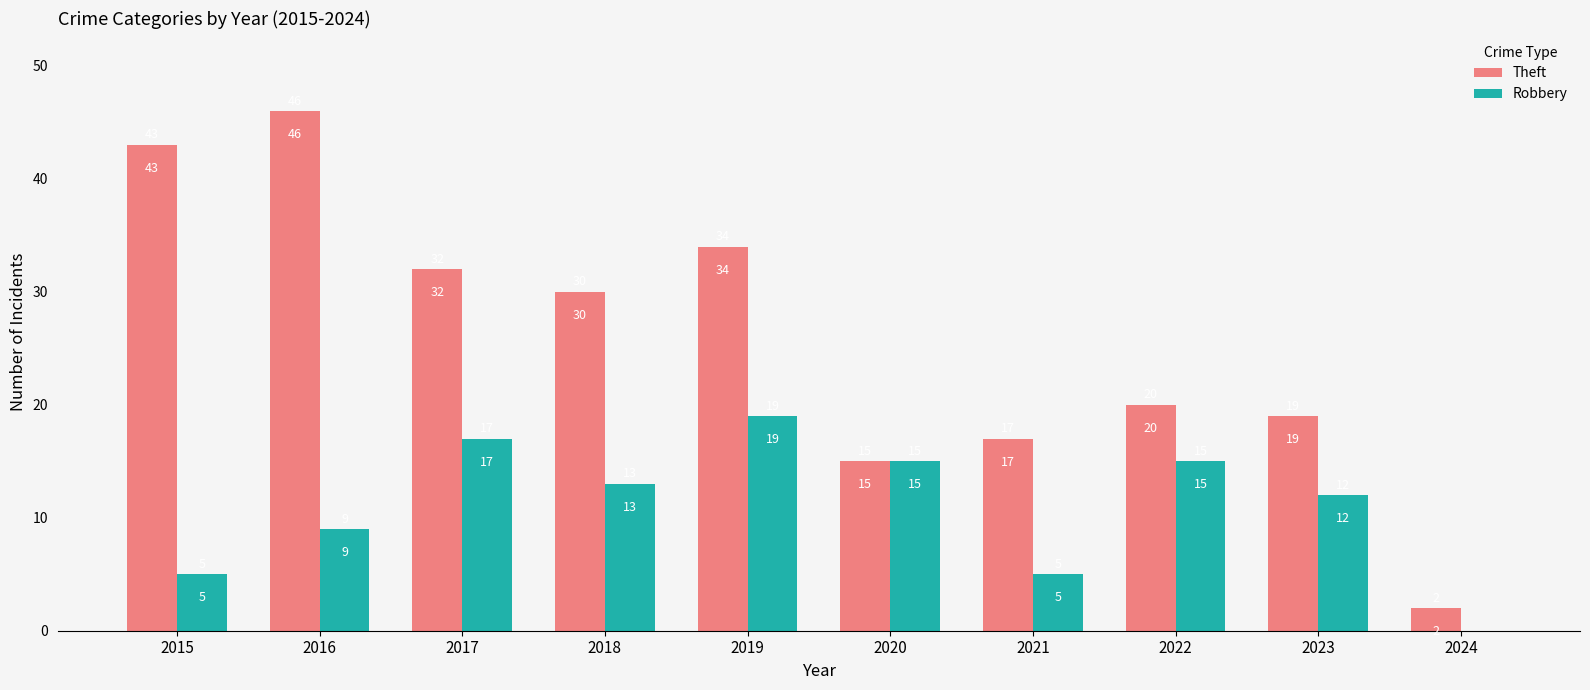

What are all the series names shown in the legend?

Theft, Robbery